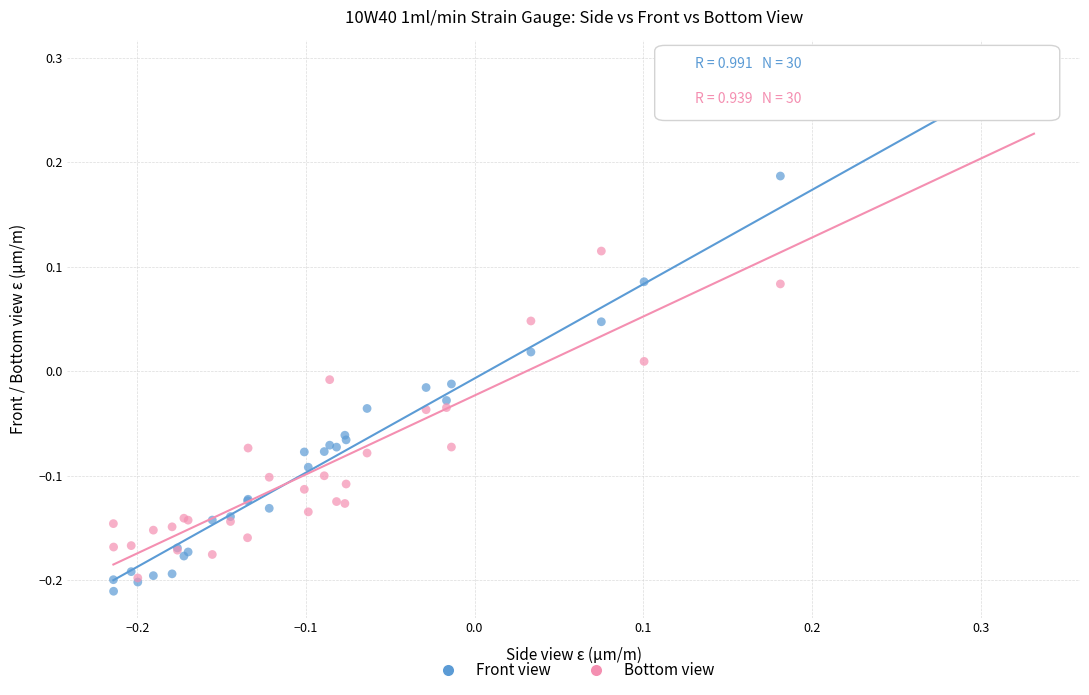

What are all the series names shown in the legend?

Front view, Bottom view